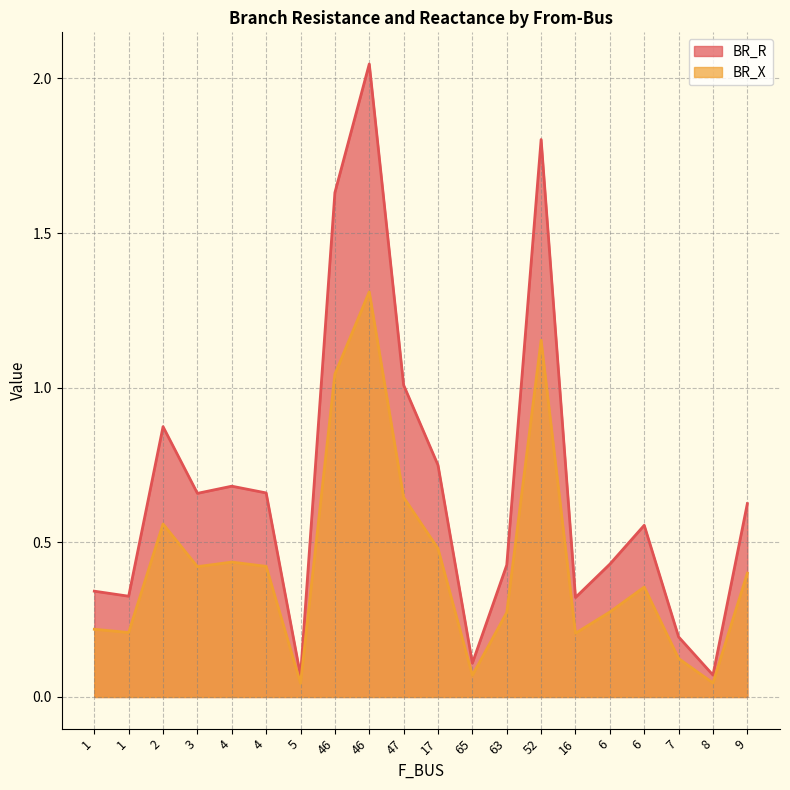

Reading left to right, extract all data points from this chart.

BR_R: 1=0.3	1=0.3	2=0.9	3=0.7	4=0.7	4=0.7	5=0.1	46=1.6	46=2.0	47=1.0	17=0.7	65=0.1	63=0.4	52=1.8	16=0.3	6=0.4	6=0.6	7=0.2	8=0.1	9=0.6
BR_X: 1=0.2	1=0.2	2=0.6	3=0.4	4=0.4	4=0.4	5=0.0	46=1.0	46=1.3	47=0.6	17=0.5	65=0.1	63=0.3	52=1.2	16=0.2	6=0.3	6=0.4	7=0.1	8=0.0	9=0.4